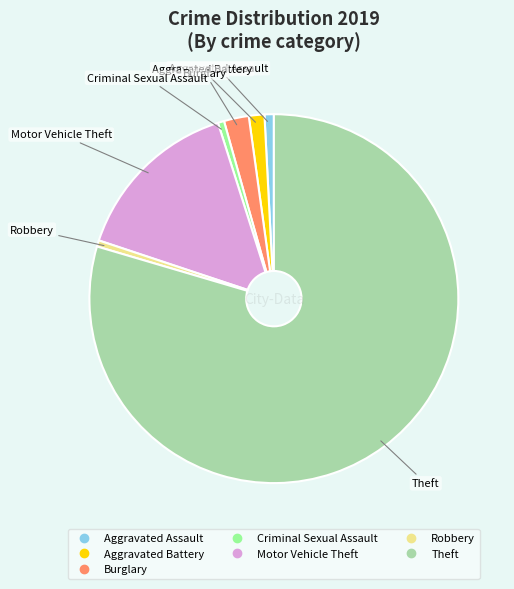

Between Robbery and Burglary, which is larger?

Burglary